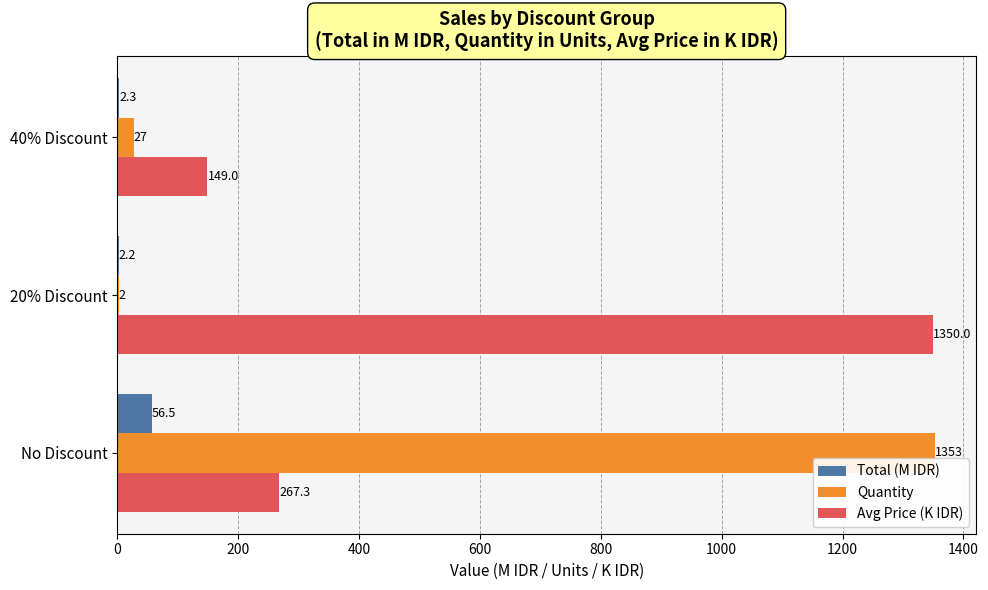

Between No Discount and 40% Discount, which series saw the biggest shift?

Quantity